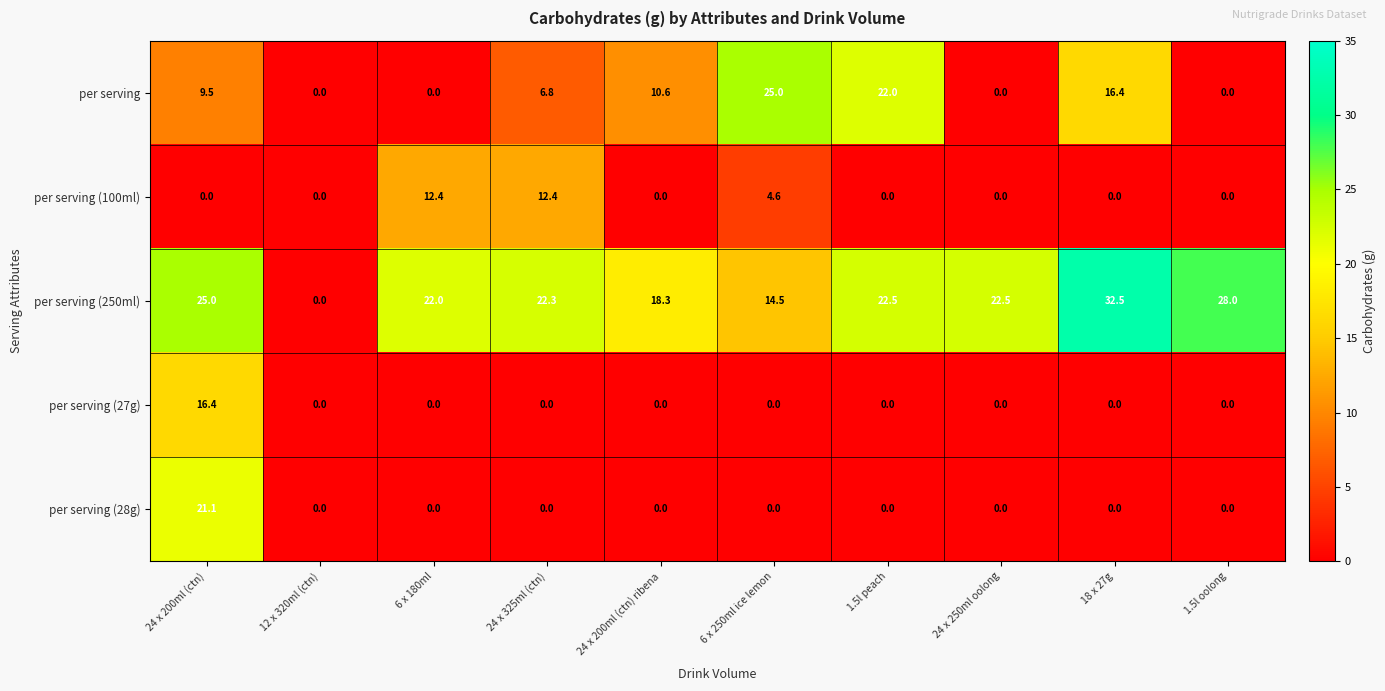

The value of per serving (27g) at 6 x 250ml ice lemon is 0.0. True or false?

True